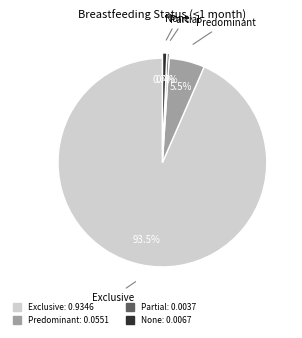

What is the majority slice?

Exclusive